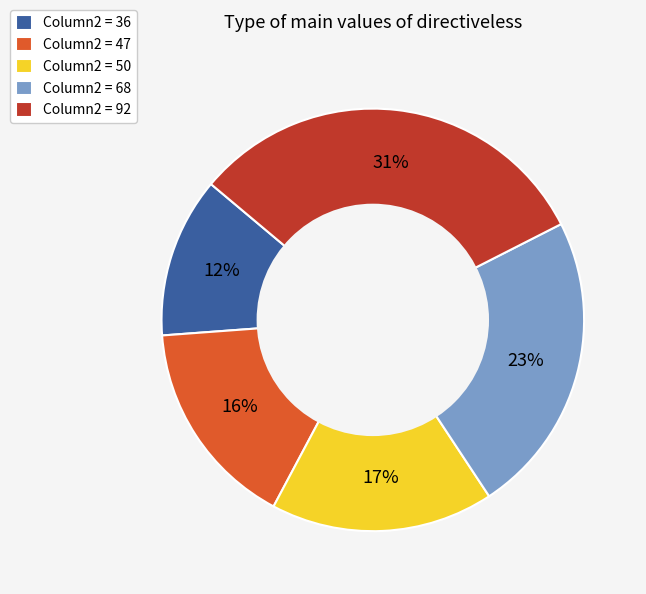

What is the ratio of the value at Column2 = 68 to the value at Column2 = 50?

1.4